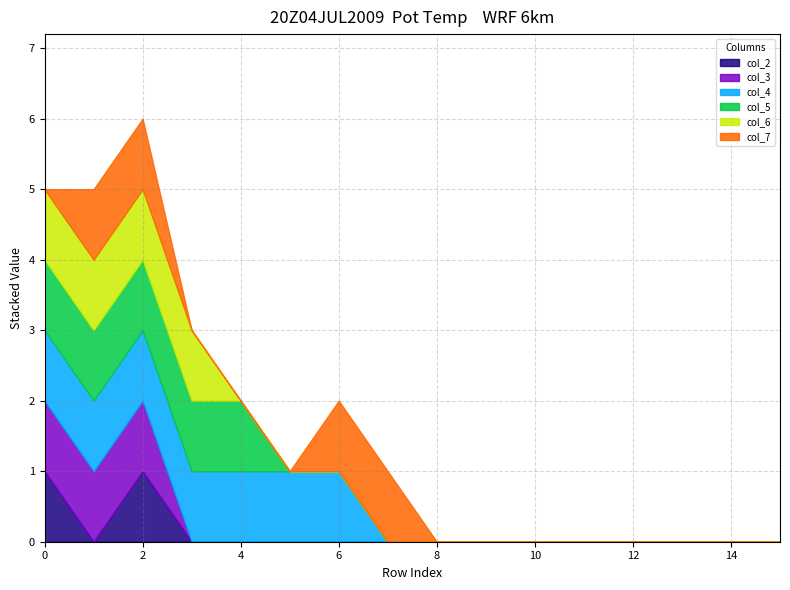

What is the maximum value shown in the chart?

1